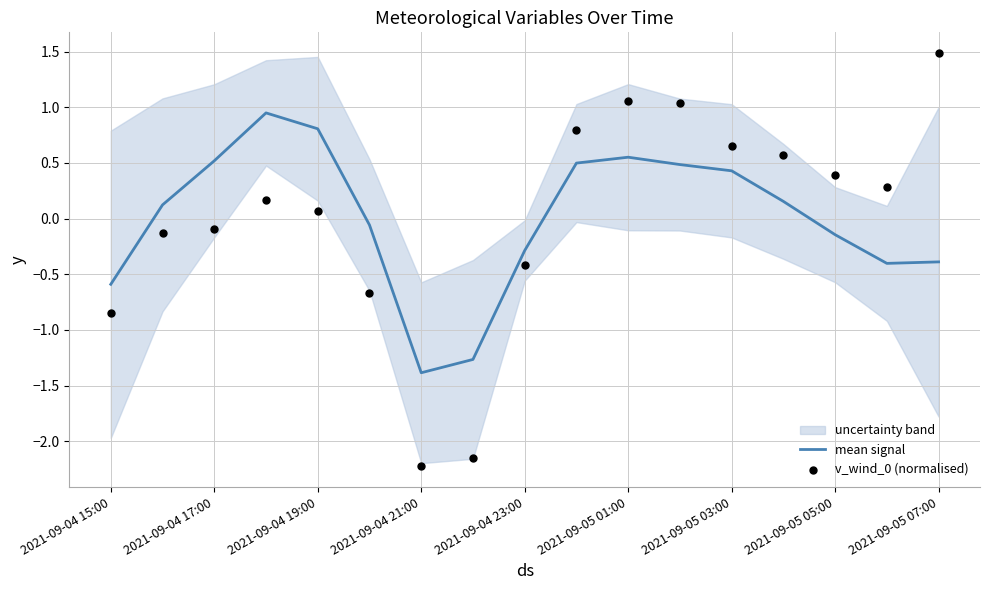

Which series has the largest total across all categories?

mean signal